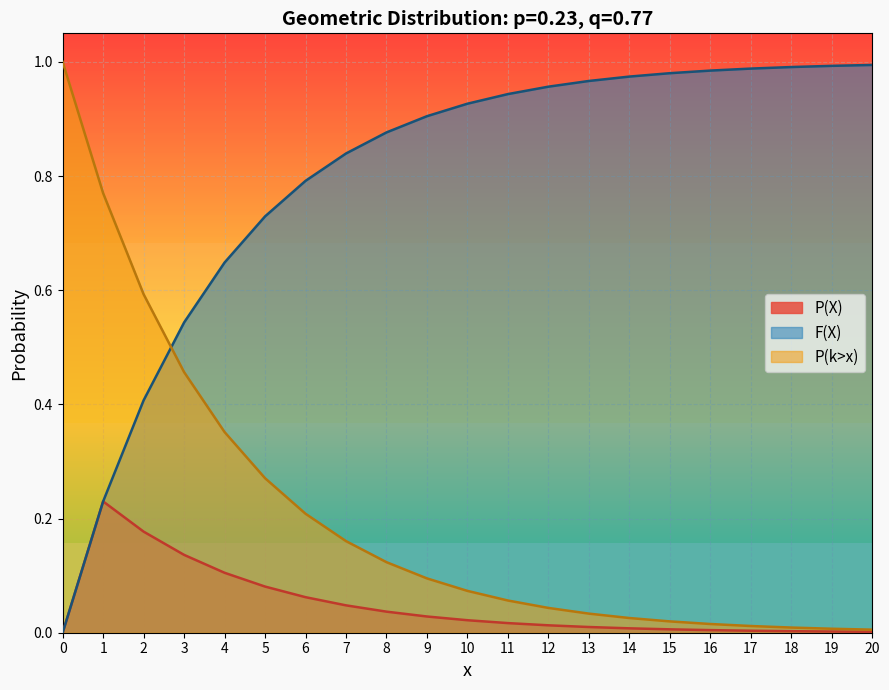

List the series in order of their overall mean, lowest first.

P(X), P(k>x), F(X)